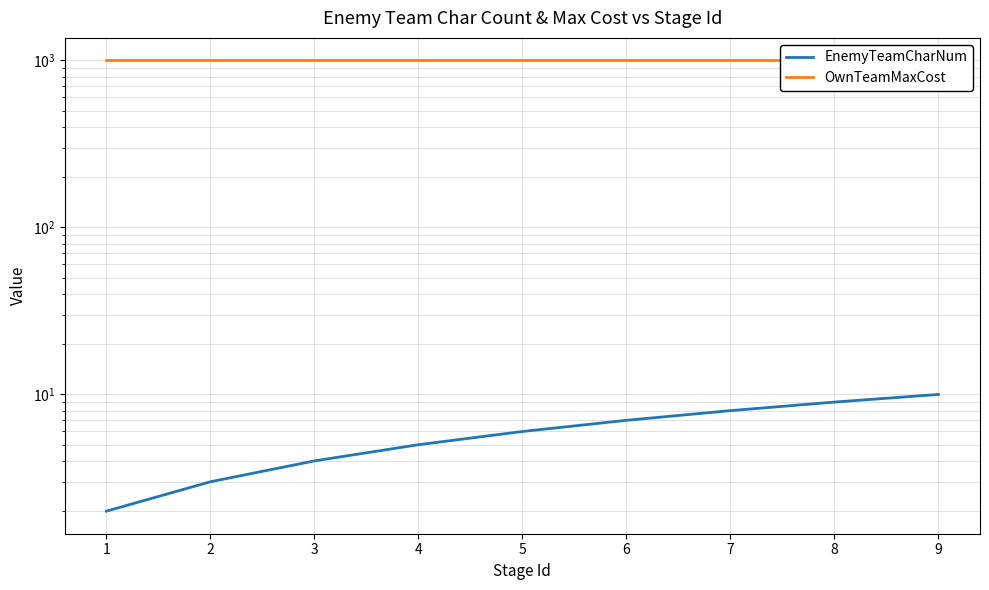

Which label corresponds to the smallest value in the chart?

1